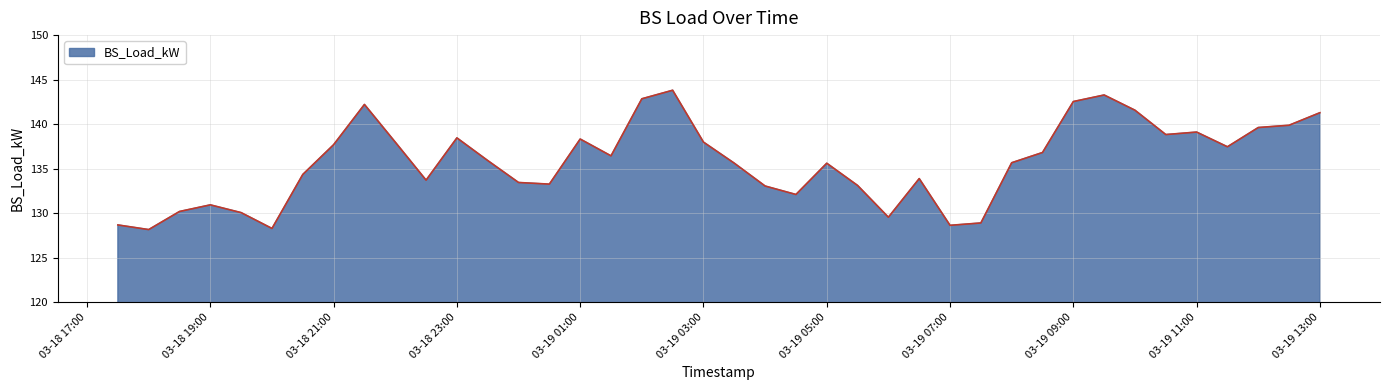

Does the chart display data point markers on the line(s)?

No